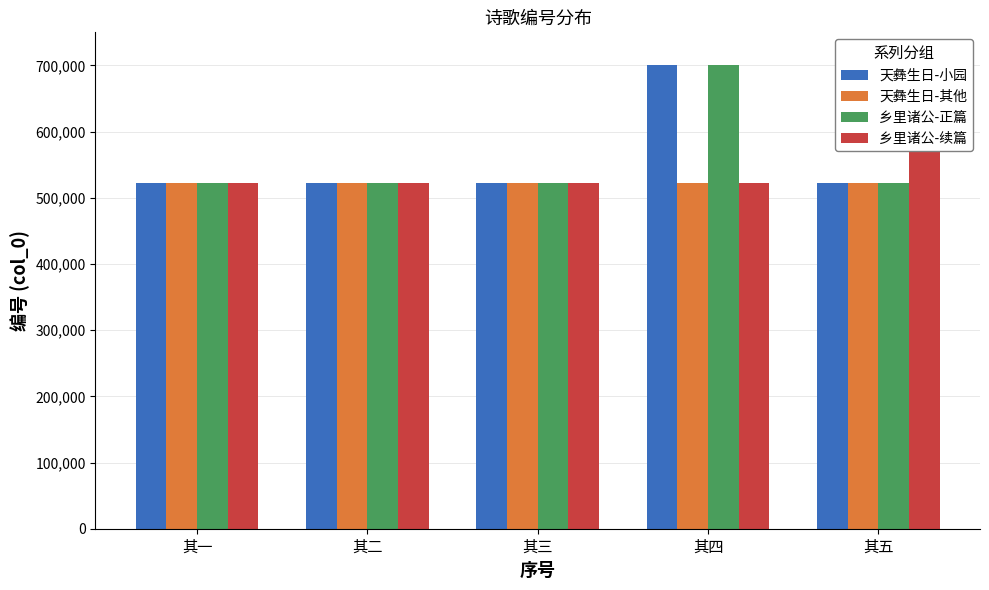

Rank the series by their maximum value, from highest to lowest.

乡里诸公-正篇, 天彝生日-小园, 乡里诸公-续篇, 天彝生日-其他